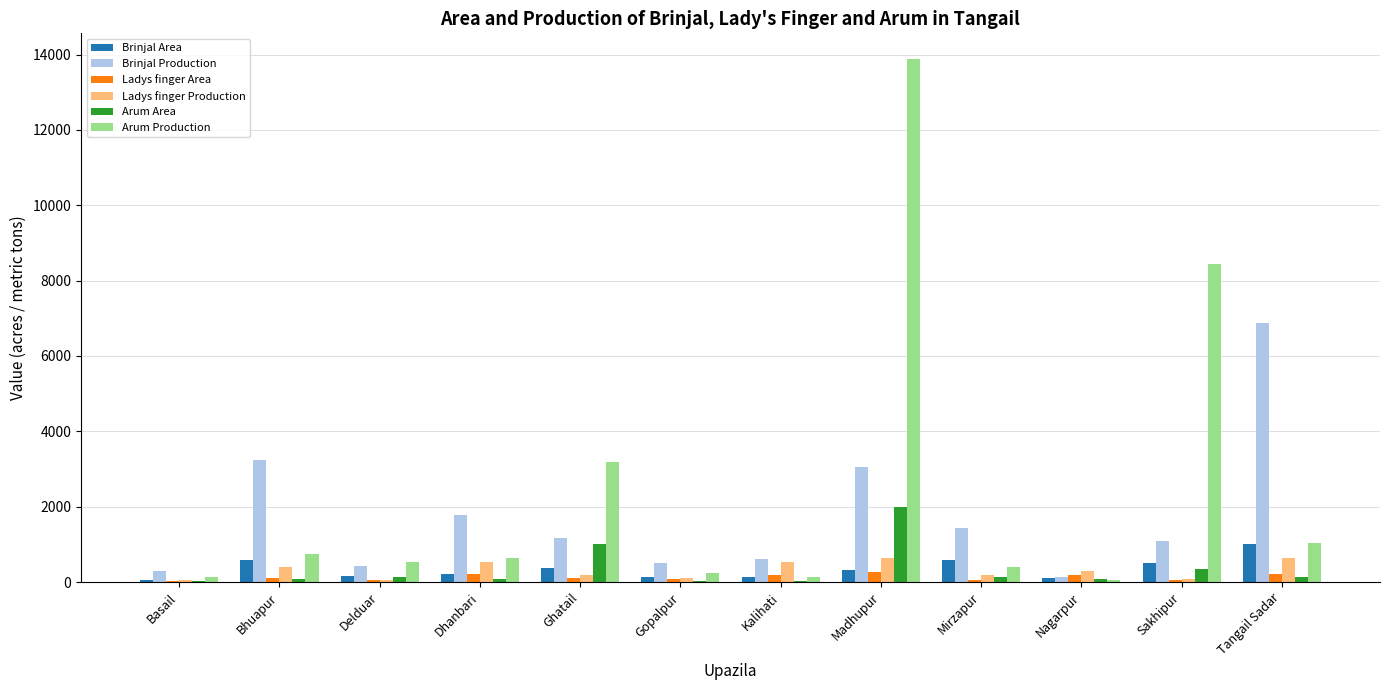

Which category has the highest value in the Arum Production series?

Madhupur